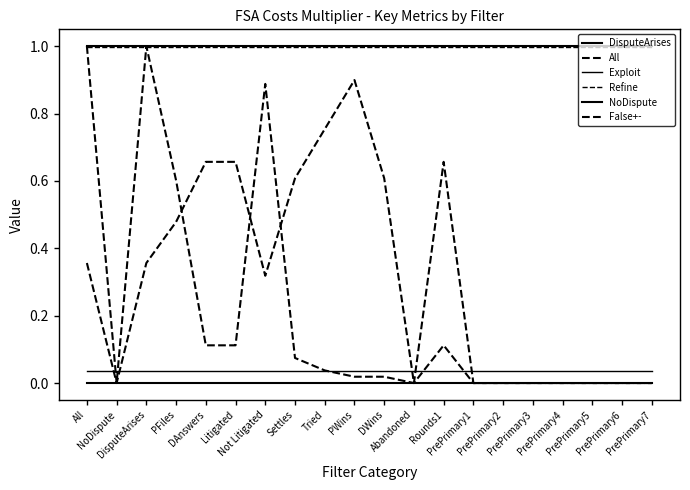

What is the difference between the highest and lowest values at PrePrimary3?

1.0